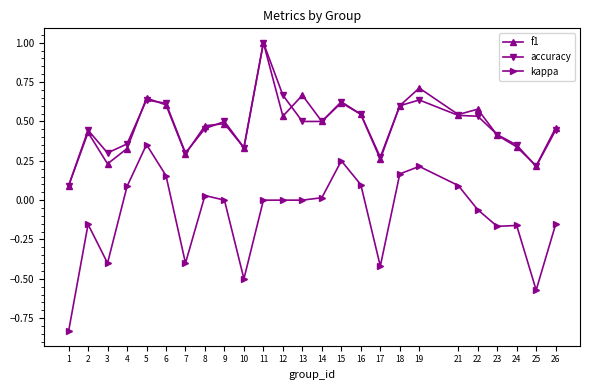

Is it true that accuracy equals 0.6 at 18?

True